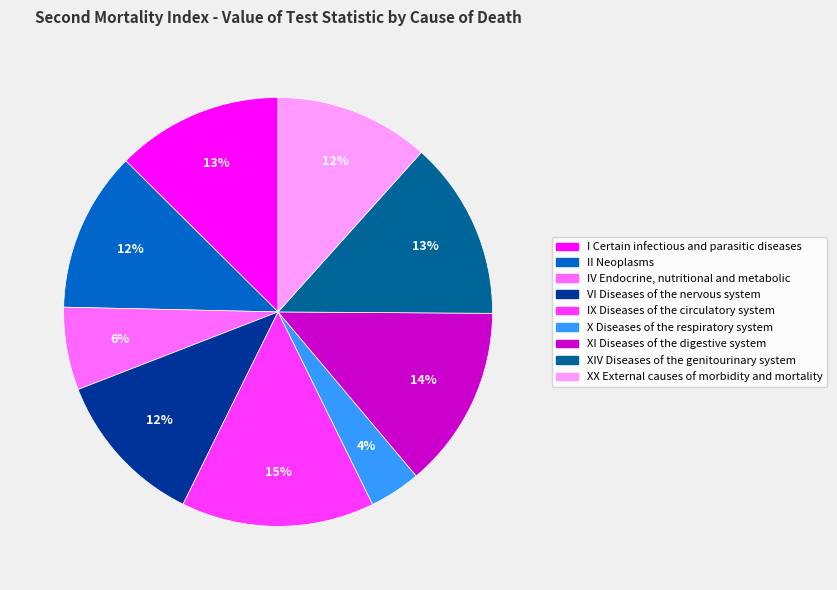

True or false: IX Diseases of the circulatory system accounts for 23% of the total.

False